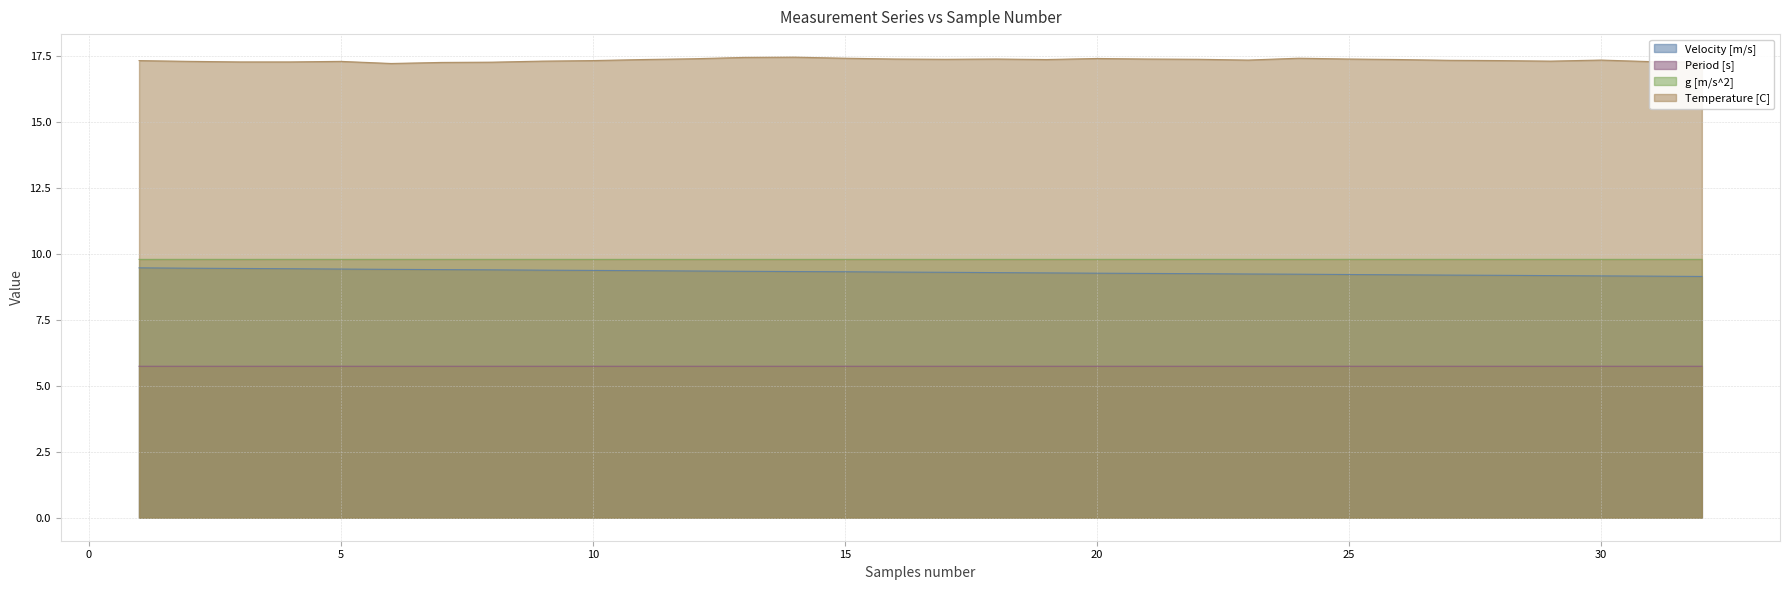

How many lines are shown in the chart?

4